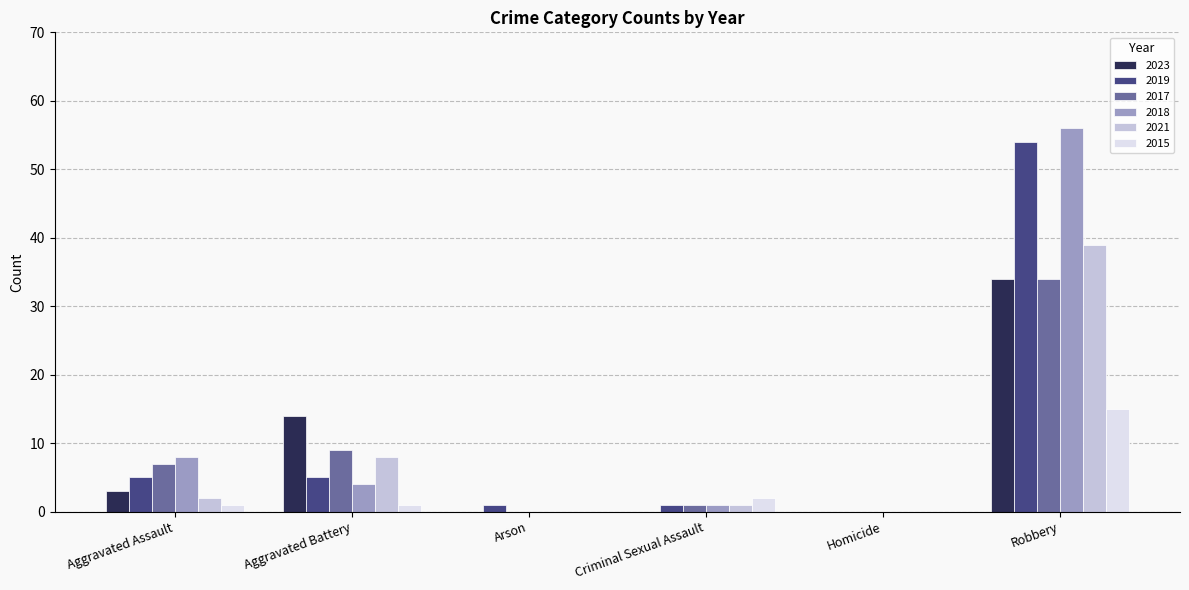

Is it true that 2023 equals 0 at Criminal Sexual Assault?

True